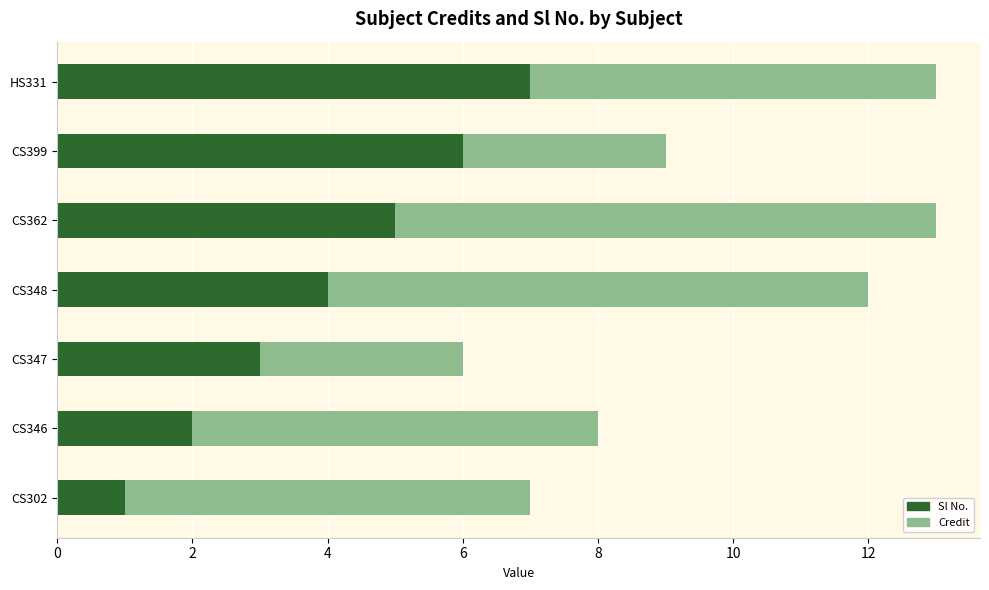

List the labels in order of Sl No. value, largest first.

HS331, CS399, CS362, CS348, CS347, CS346, CS302